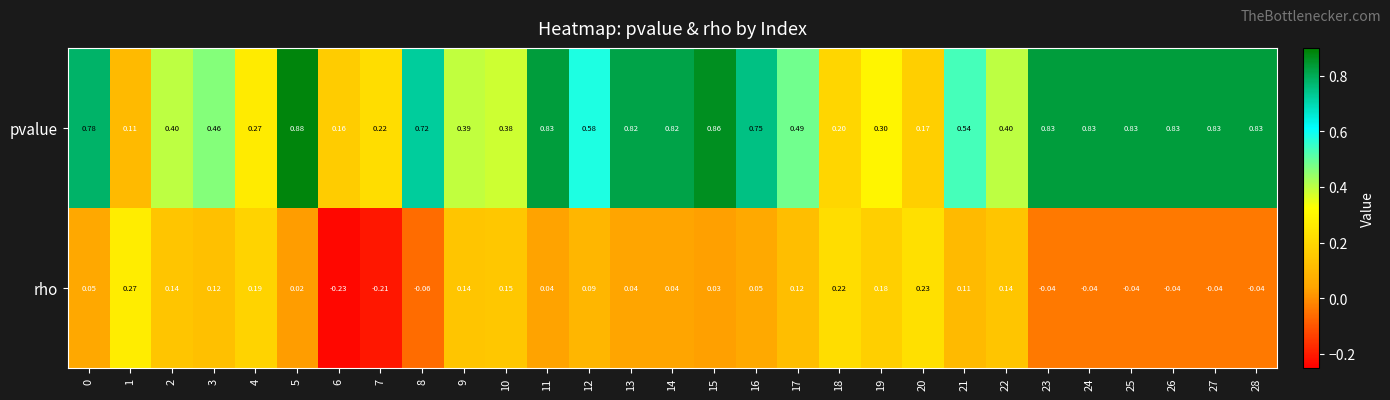

Which series has the largest total across all categories?

pvalue